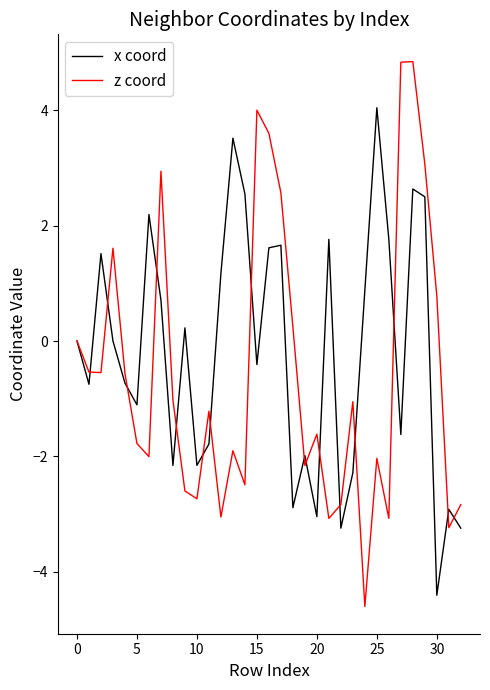

What are all the series names shown in the legend?

x coord, z coord